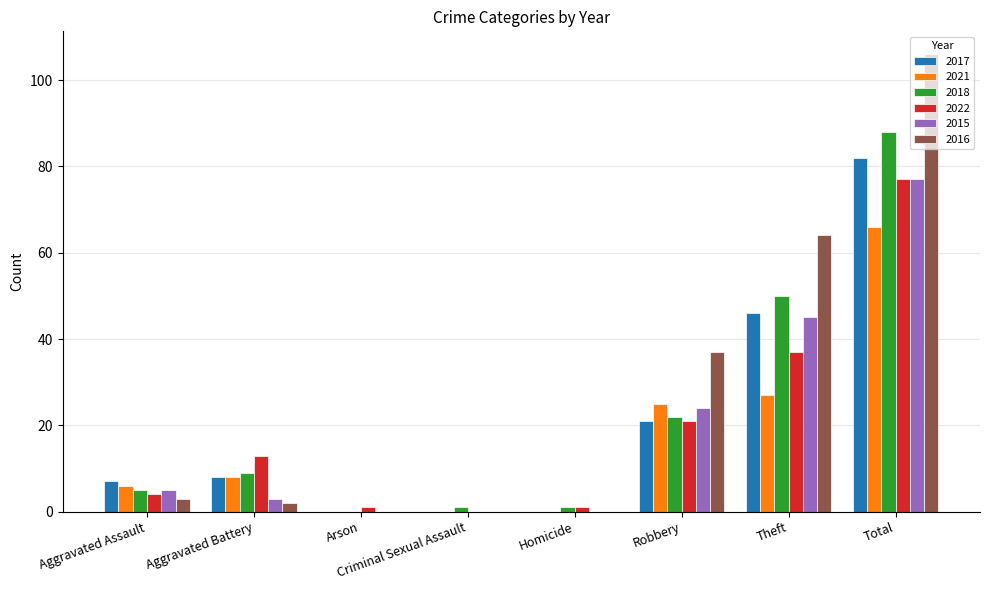

At which label is 2016 closest to 53?

Theft